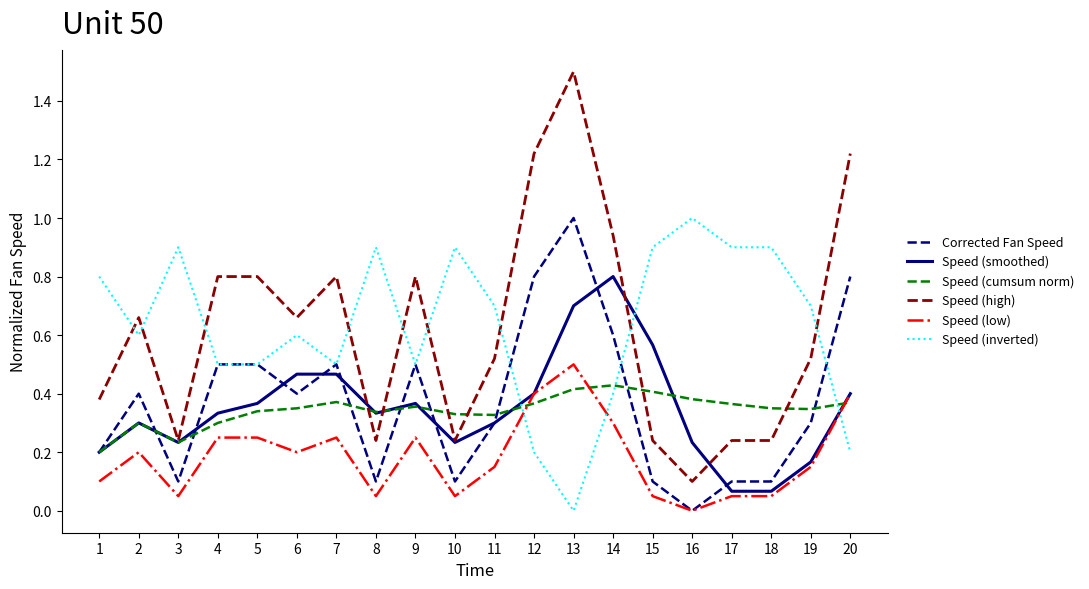

Which series ends up on top after the final intersection of Speed (low) and Speed (inverted)?

Speed (low)